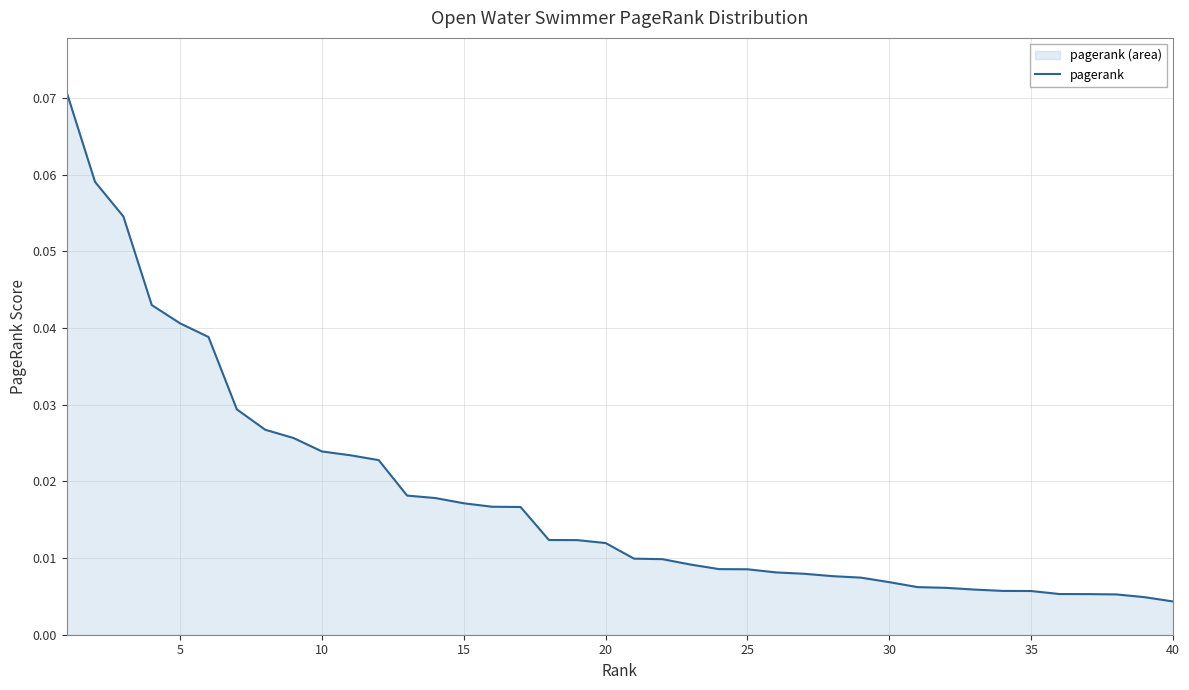

Does the chart have visible grid lines?

Yes